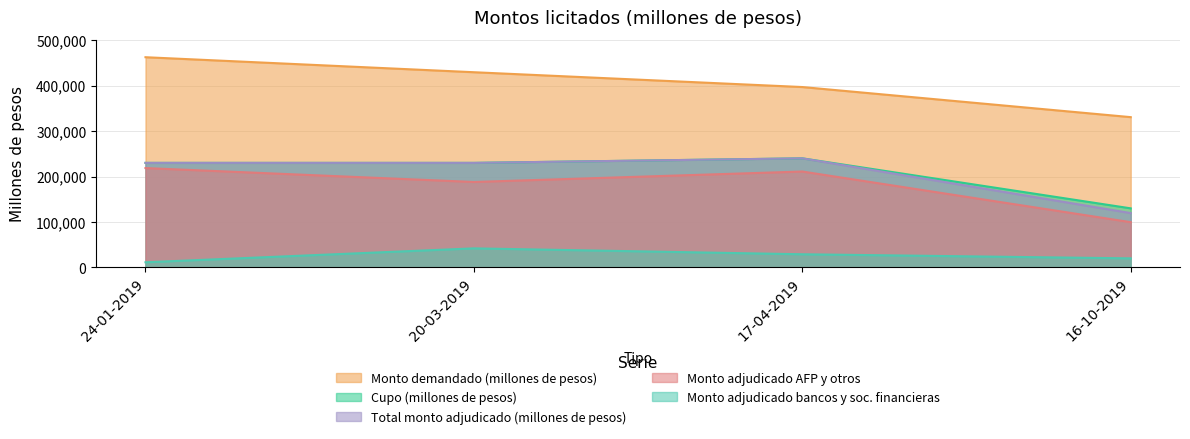

Which series has the widest spread of values?

Monto demandado (millones de pesos)